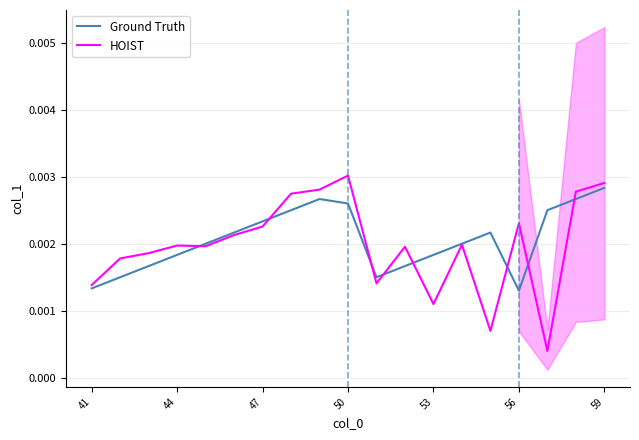

In Ground Truth, how many points are lower than both neighbors (excluding endpoints)?

2